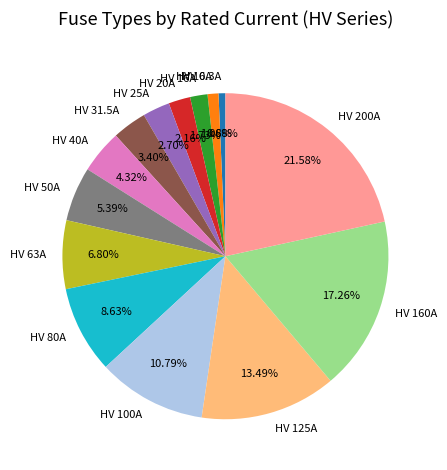

Is there any slice that represents more than half of the pie?

No